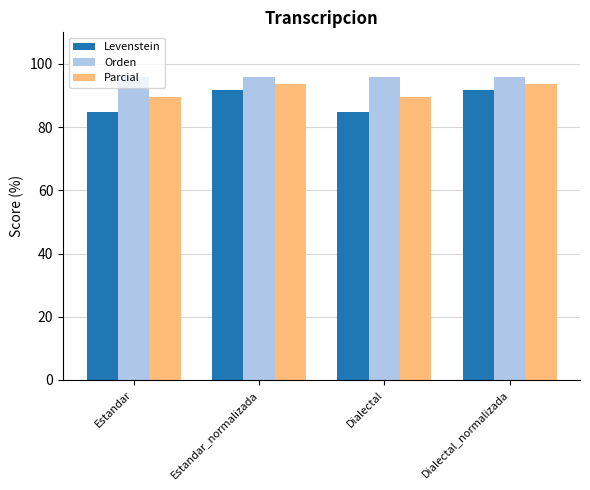

What is the smallest value displayed?

84.9